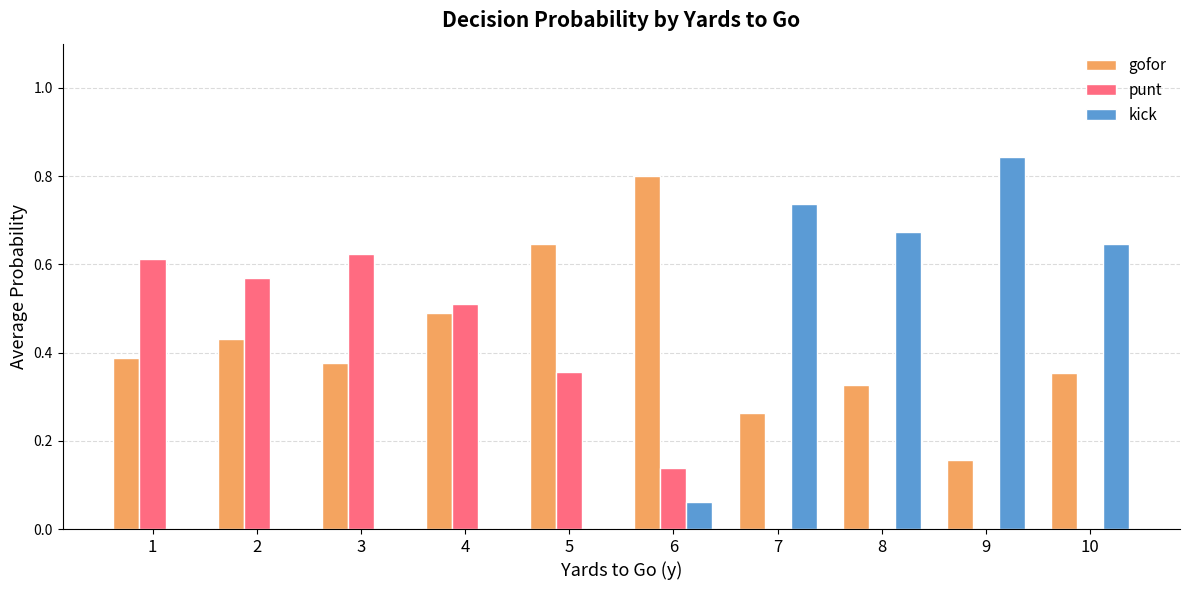

Is the value of punt at 4 greater than the value of kick at 3?

Yes